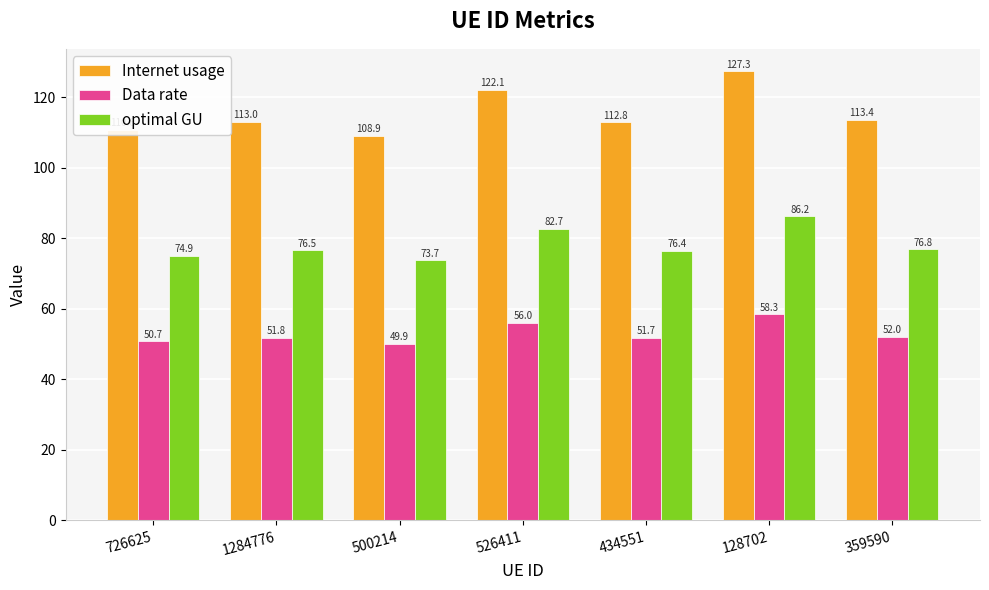

What value does the Data rate series have at 726625?

50.7